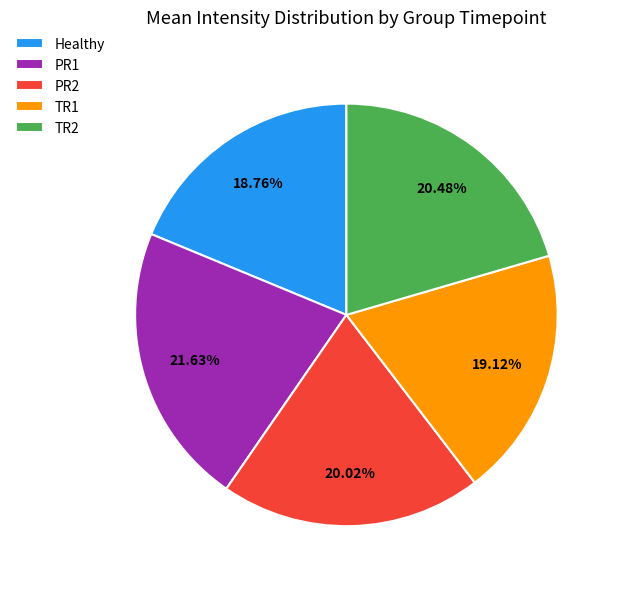

To the nearest percent, what percentage of the pie is PR2?

20%